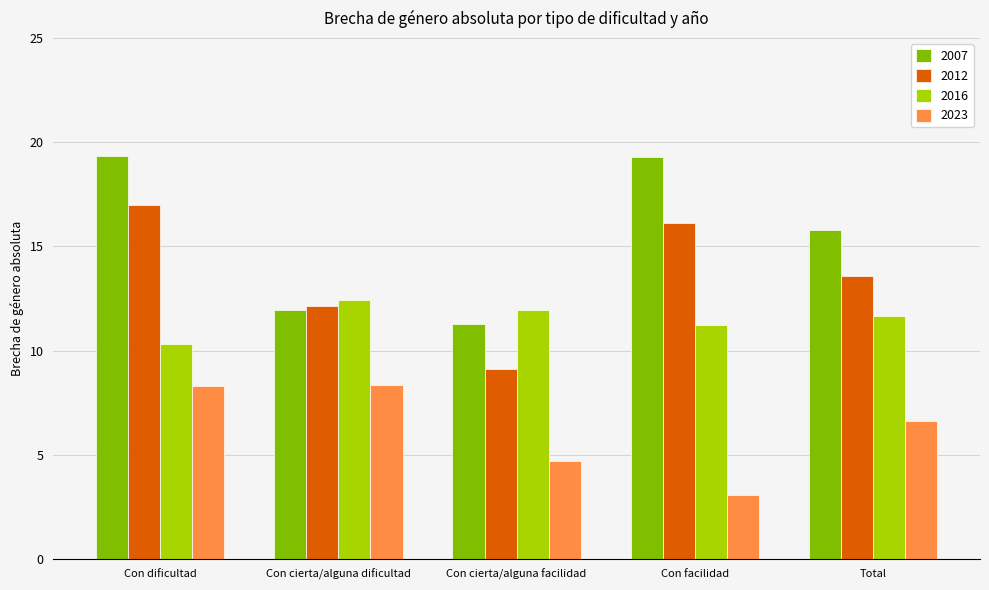

What is the average value of the 2023 series?

6.2